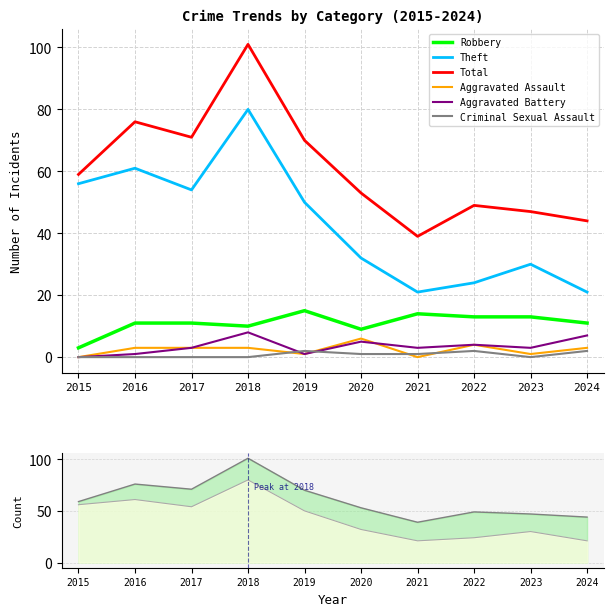

At which category is the sum across all series the highest?

2018